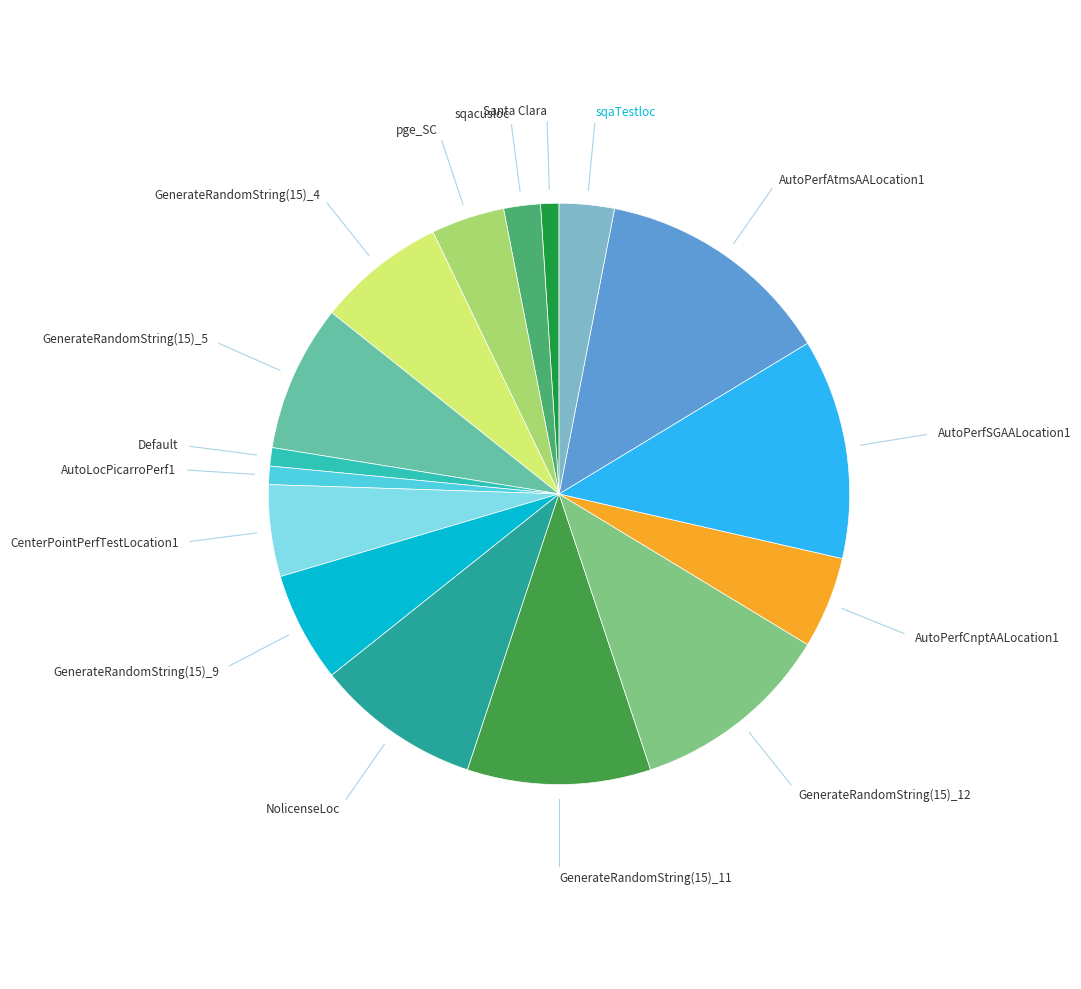

Is there any slice that represents more than half of the pie?

No